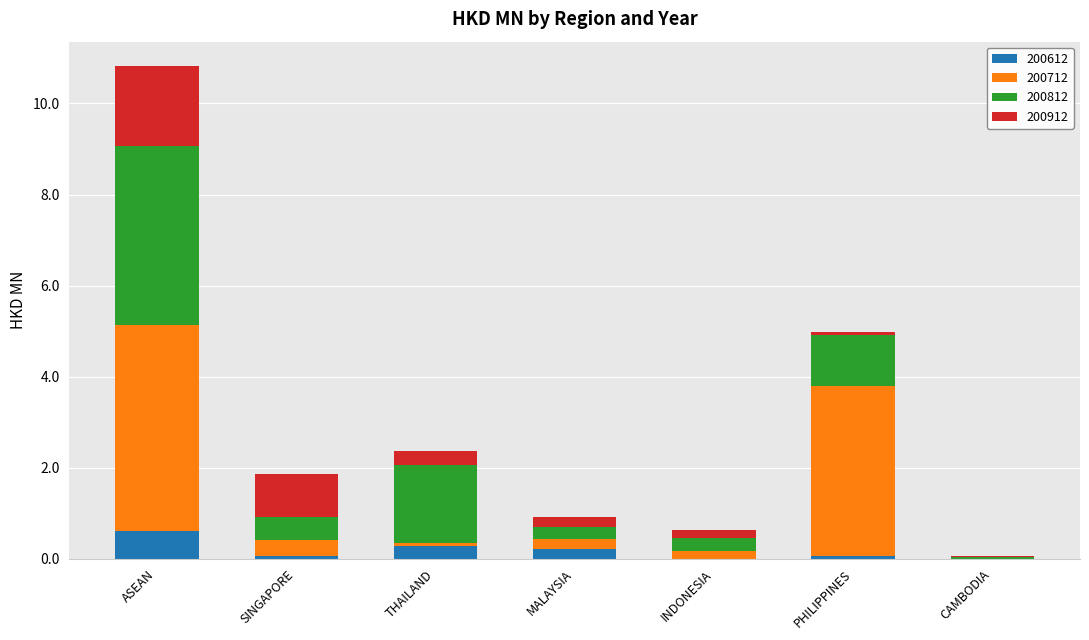

What are all the series names shown in the legend?

200612, 200712, 200812, 200912